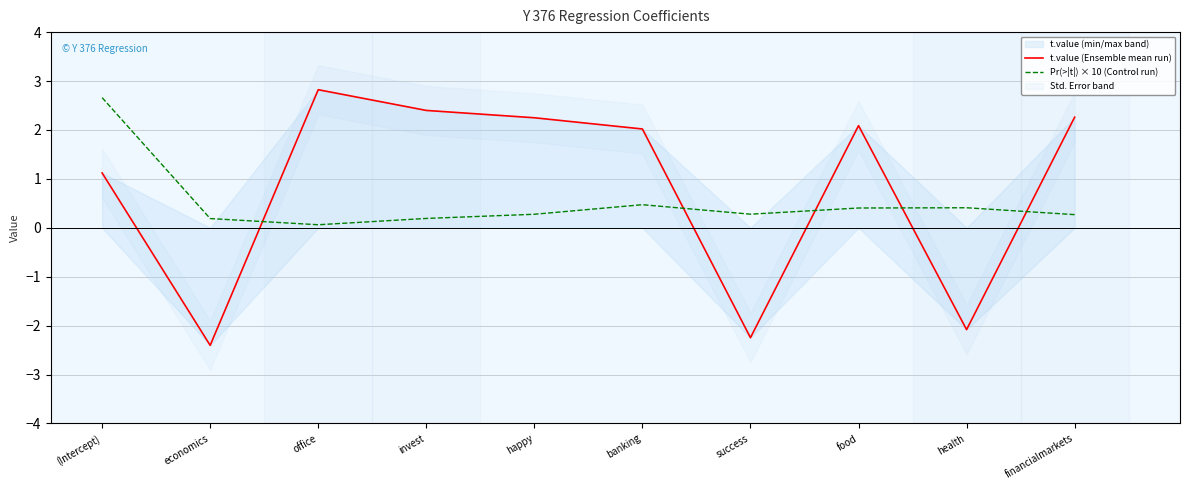

List the series in order of their overall mean, highest first.

t.value (Ensemble mean run), Pr(>|t|) × 10 (Control run)